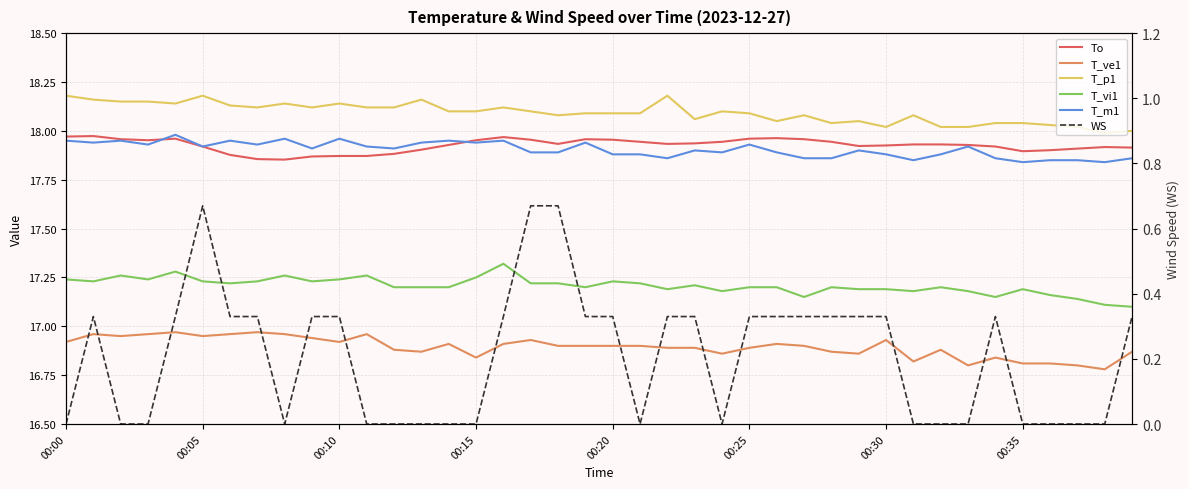

In To, how many points are higher than both neighbors (excluding endpoints)?

6